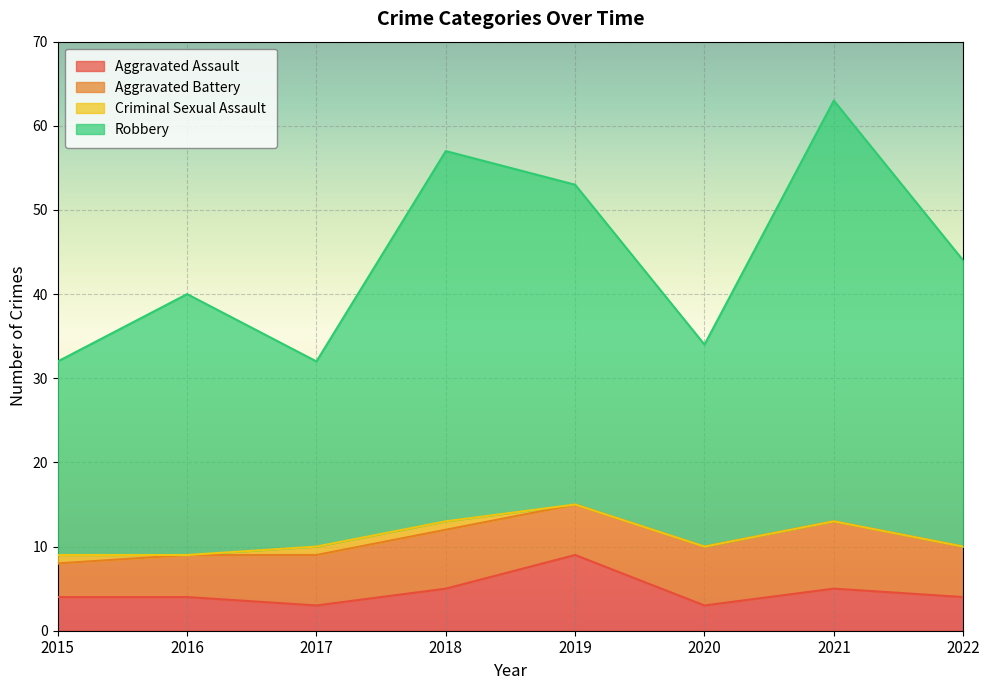

What is the difference between the maximum and minimum values in the Aggravated Assault series?

6